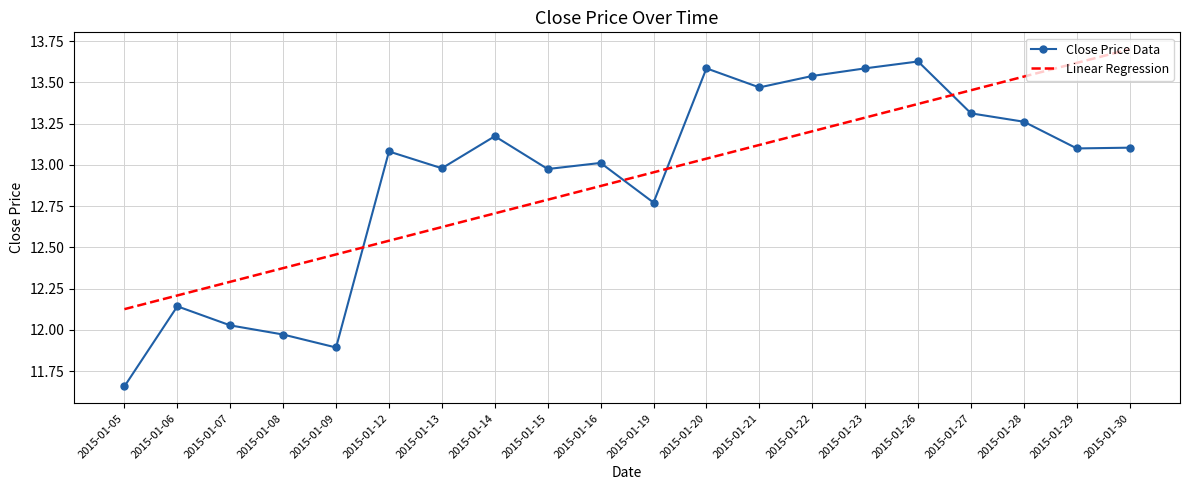

What is the spread (max minus min) of values at 2015-01-12?

0.5